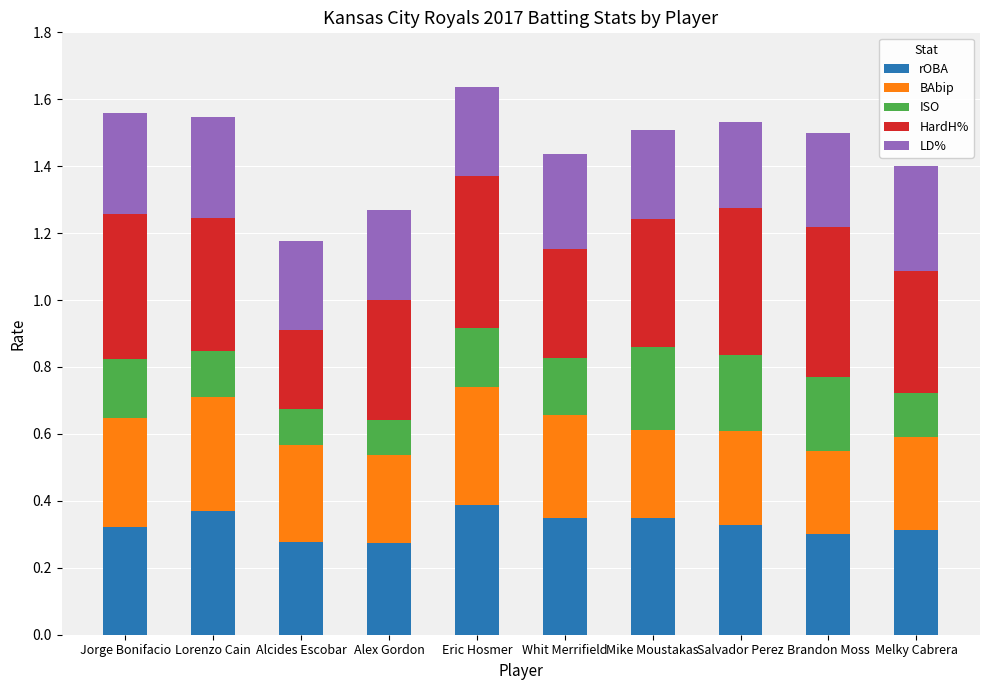

Does the chart contain stacked bars?

Yes